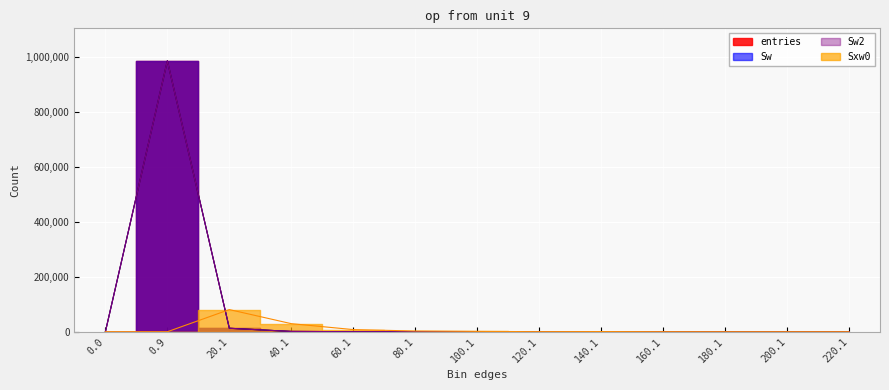

At which label does entries reach its peak?

0.9